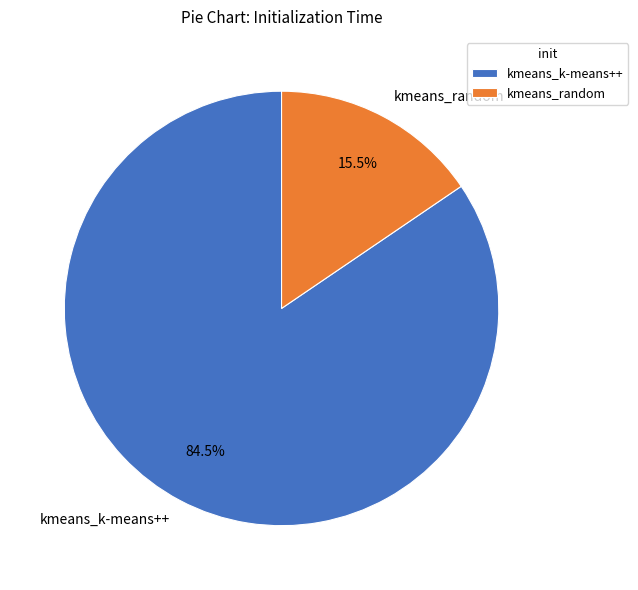

Combined, what portion of the pie is kmeans_k-means++ and kmeans_random?

100.0%